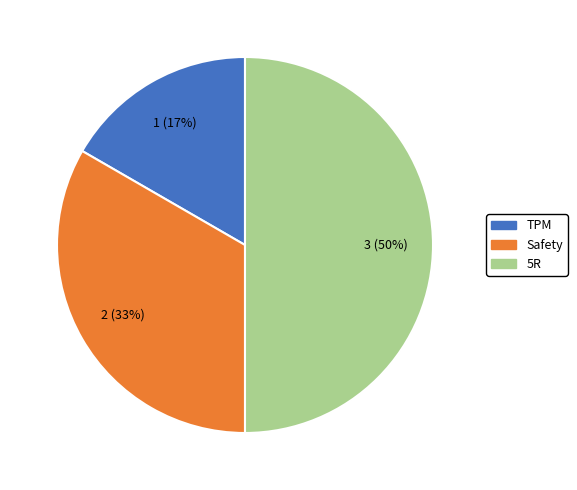

How many slices are in this pie chart?

3